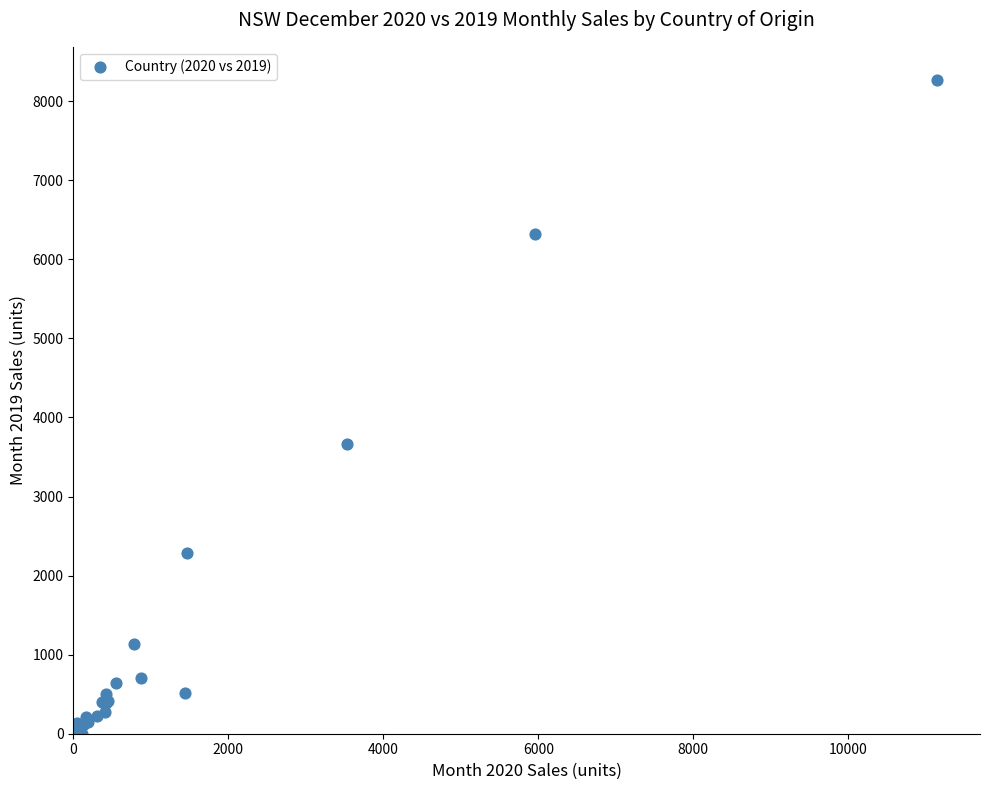

What Y value in the scatter plot is closest to 4137?

3667